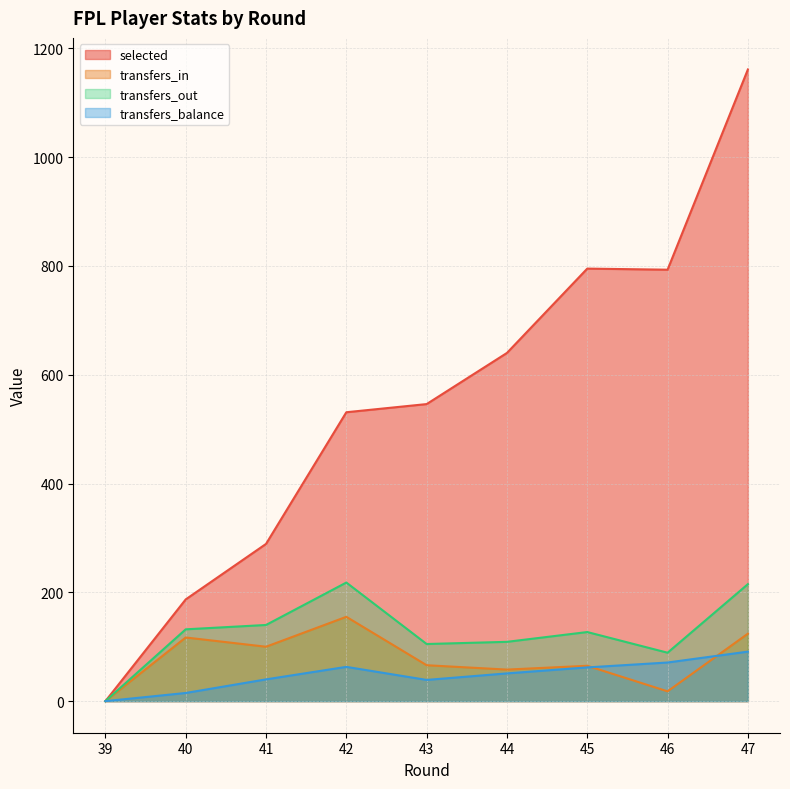

What is the value of the selected point at the 5th from the left?

546